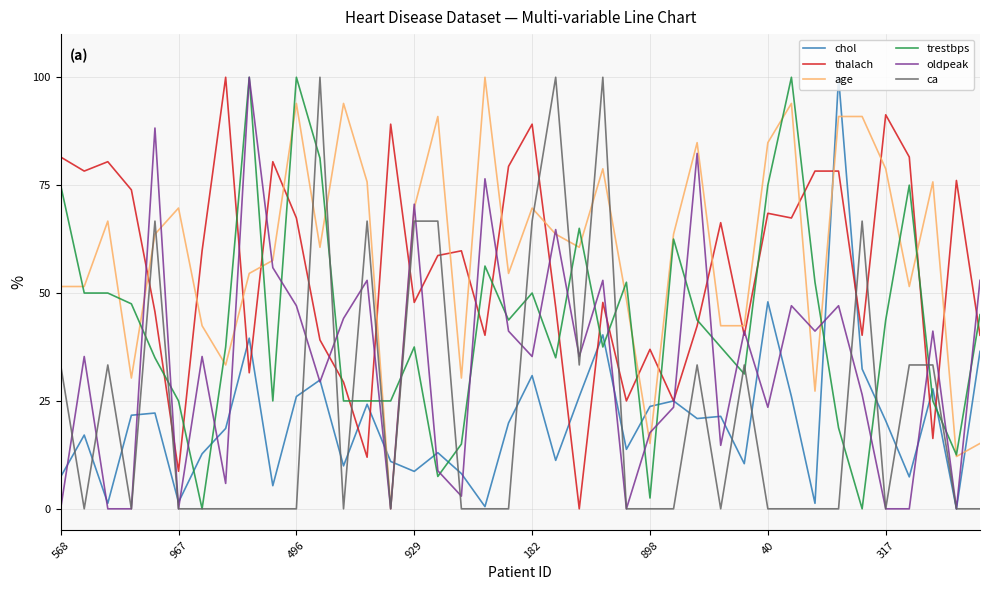

True or false: chol and age cross at least once.

True